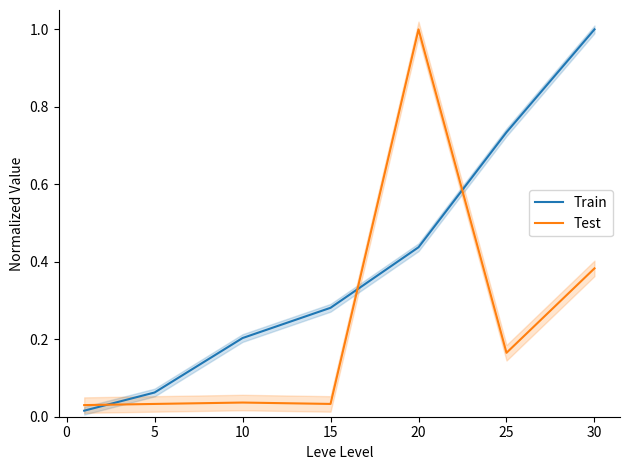

True or false: Test and Train cross at least once.

True